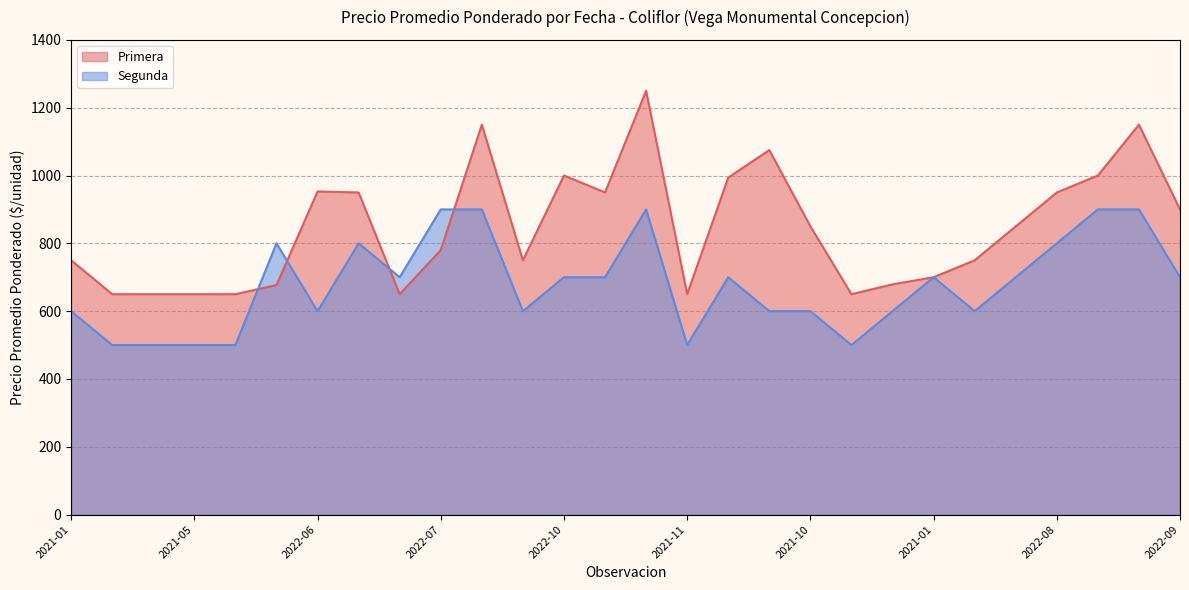

What is the smallest value displayed?

500